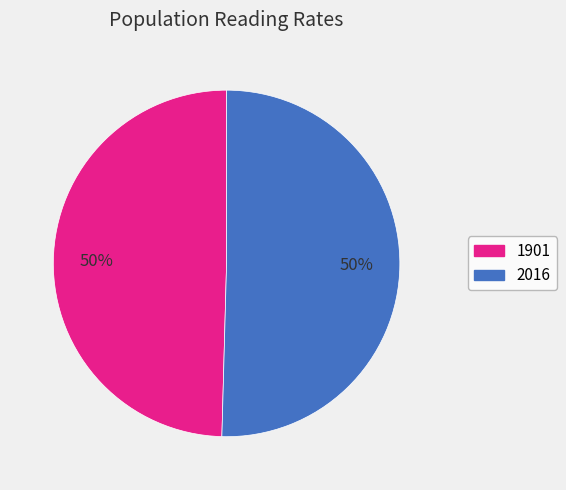

Is it true that 2016 is 50% of the pie?

True